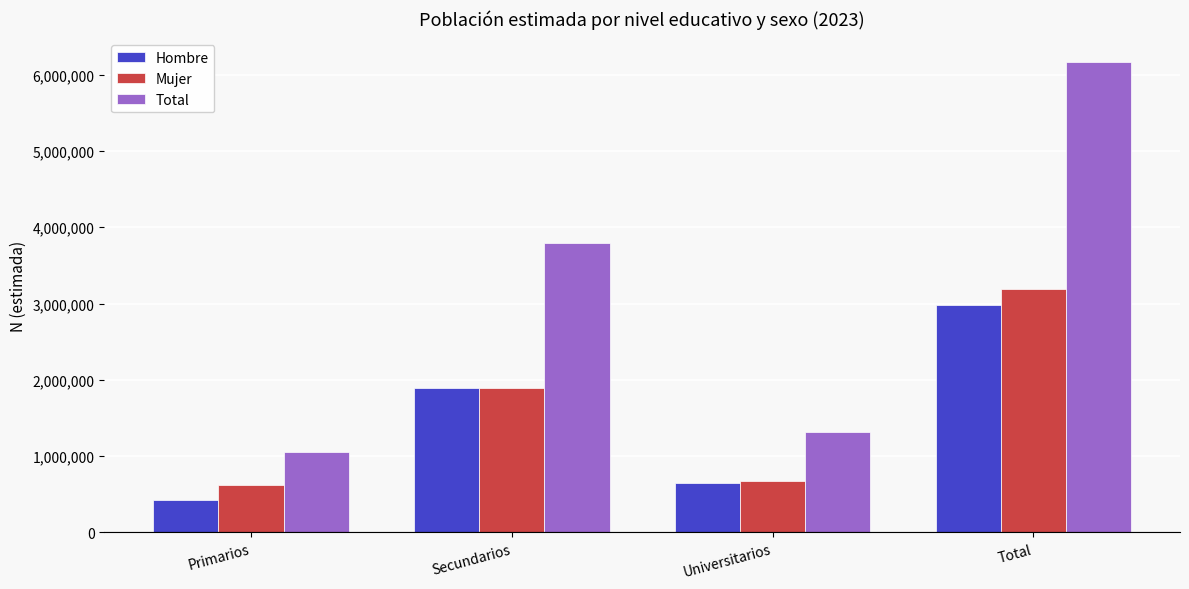

At which category is the sum across all series the highest?

Total